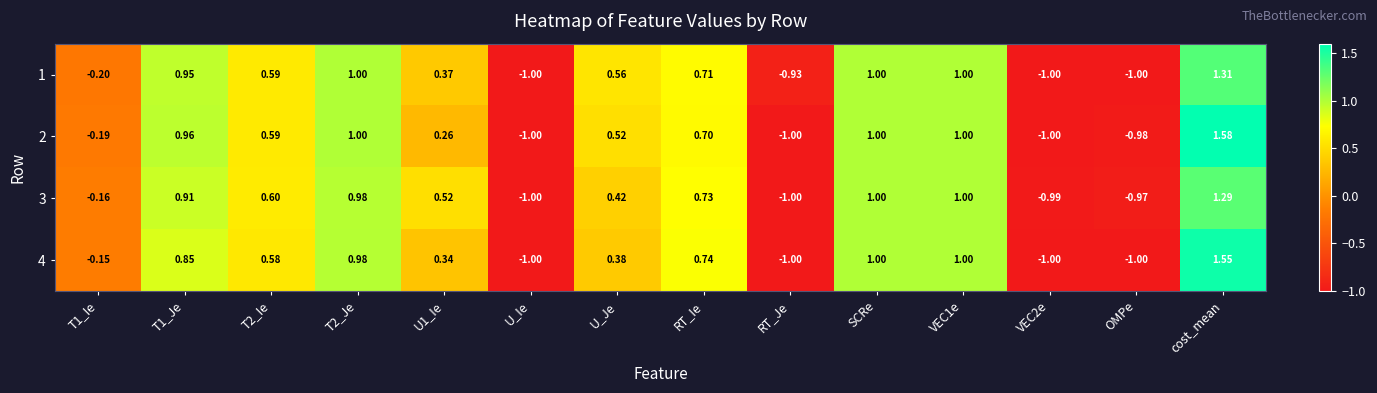

At which label does 1 reach its peak?

cost_mean